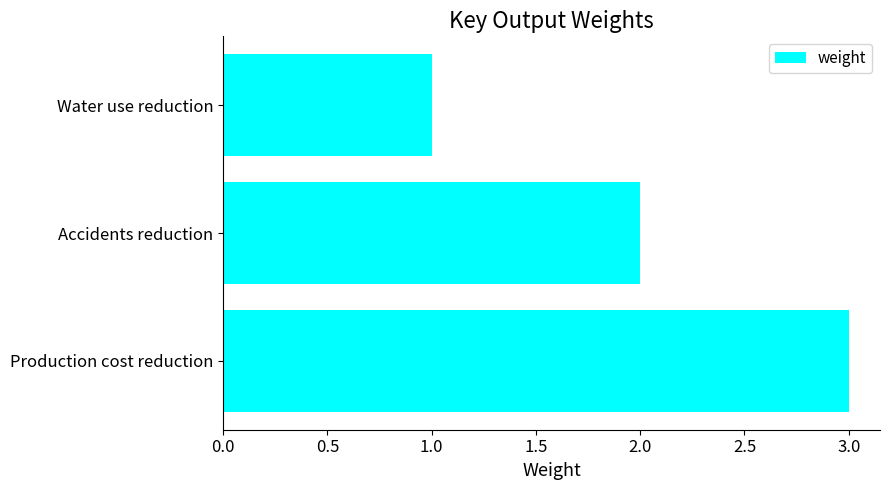

Count the number of data series in this chart.

1